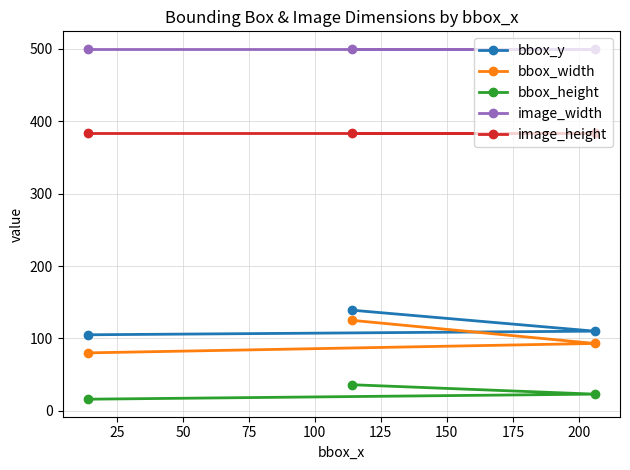

What is the greatest value displayed?

500